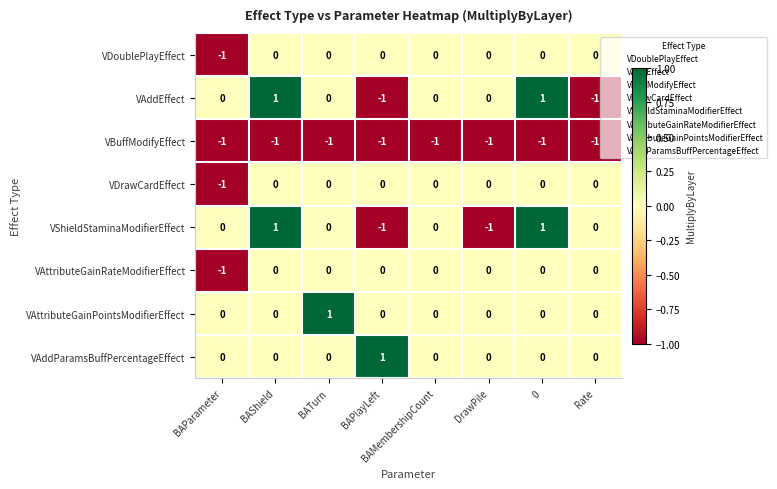

What is the greatest value displayed?

1